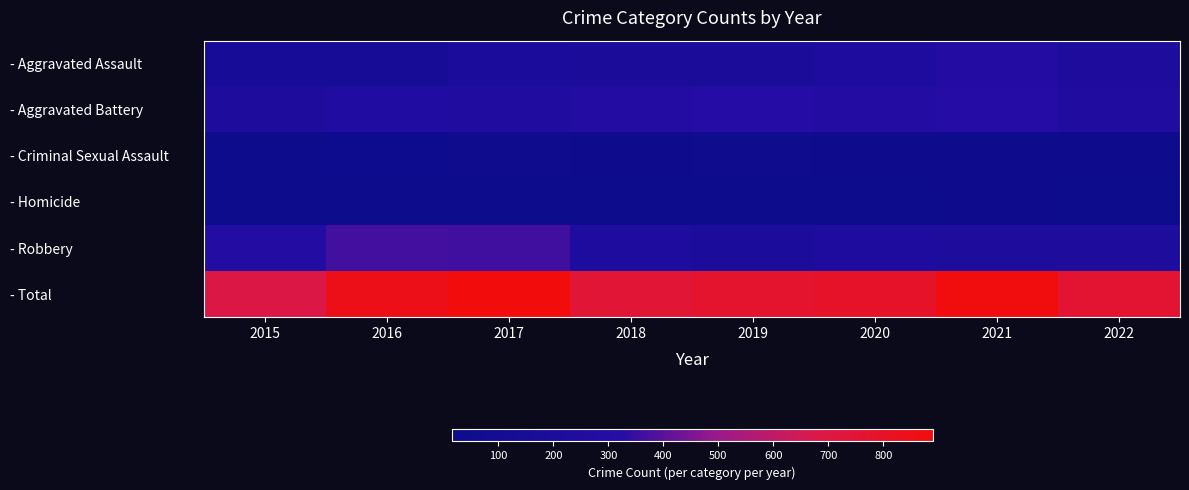

Reading left to right, list all the values displayed in this chart.

- Aggravated Assault: 2015=149	2016=140	2017=195	2018=191	2019=187	2020=232	2021=272	2022=226
- Aggravated Battery: 2015=229	2016=271	2017=262	2018=279	2019=309	2020=282	2021=314	2022=248
- Criminal Sexual Assault: 2015=29	2016=42	2017=46	2018=38	2019=47	2020=33	2021=33	2022=37
- Homicide: 2015=15	2016=29	2017=24	2018=15	2019=26	2020=21	2021=35	2022=21
- Robbery: 2015=273	2016=366	2017=363	2018=222	2019=204	2020=217	2021=227	2022=230
- Total: 2015=695	2016=848	2017=890	2018=745	2019=773	2020=785	2021=881	2022=762